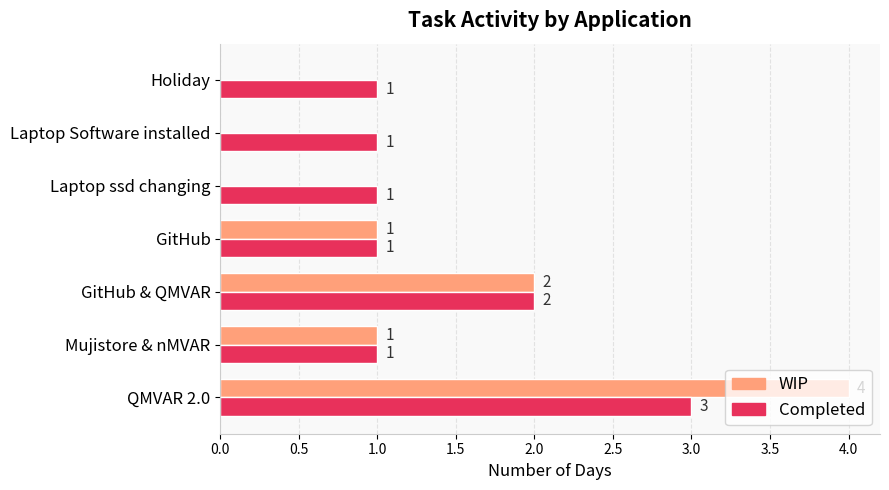

What are all the series names shown in the legend?

WIP, Completed